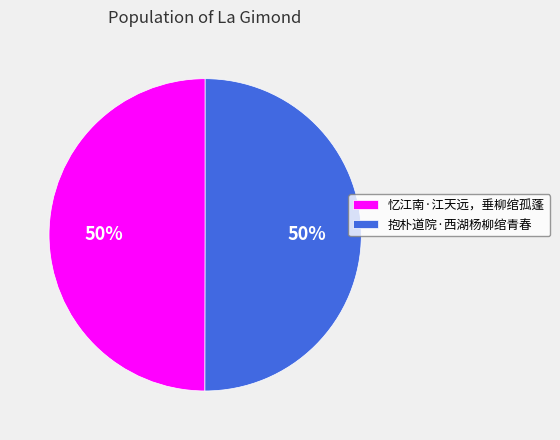

True or false: 抱朴道院·西湖杨柳绾青春 accounts for 39% of the total.

False